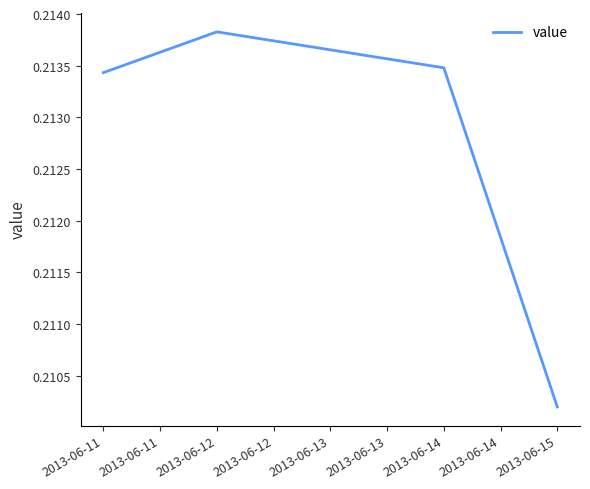

What is the sum of the values at 2013-06-14 and 2013-06-12?

0.4